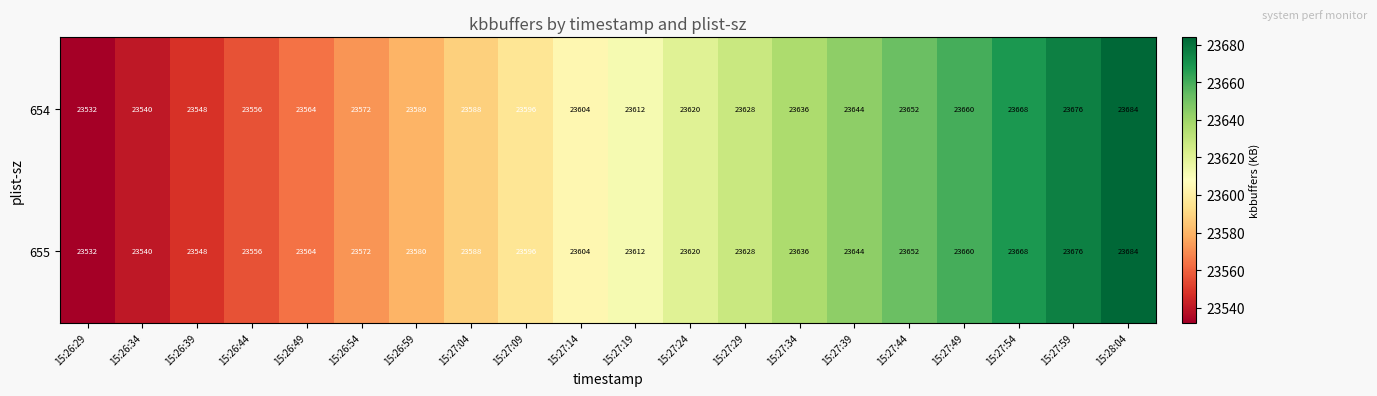

List the labels in order of 655 value, smallest first.

15:26:29, 15:26:34, 15:26:39, 15:26:44, 15:26:49, 15:26:54, 15:26:59, 15:27:04, 15:27:09, 15:27:14, 15:27:19, 15:27:24, 15:27:29, 15:27:34, 15:27:39, 15:27:44, 15:27:49, 15:27:54, 15:27:59, 15:28:04